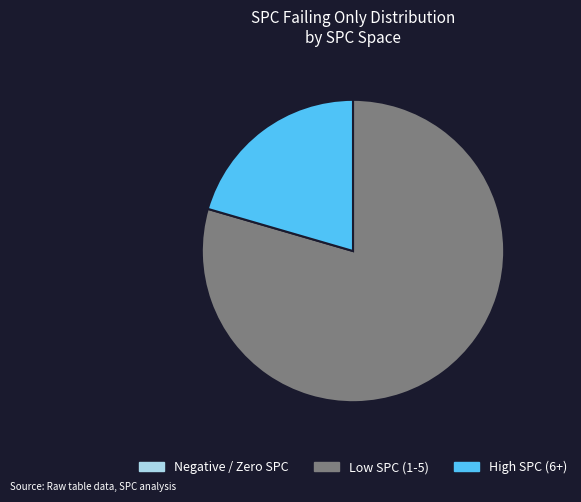

The Low SPC (1-5) slice represents 79% of the pie. True or false?

True